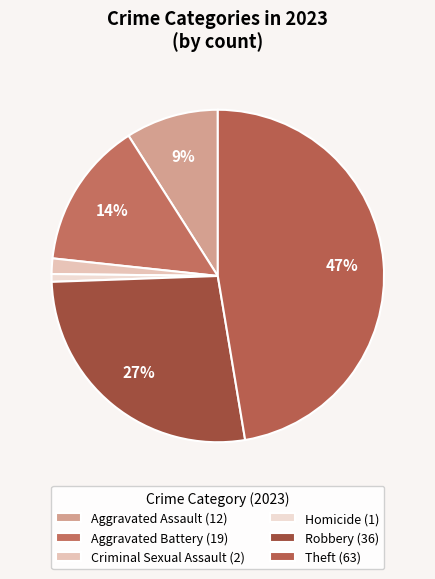

Which has a higher value, Criminal Sexual Assault or Aggravated Assault?

Aggravated Assault